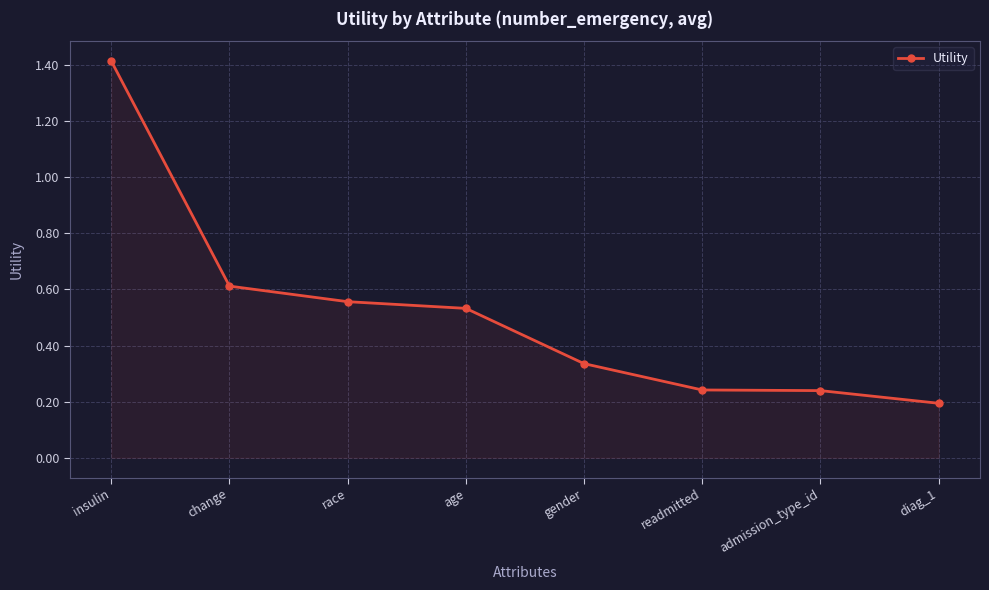

Which has a higher value, gender or race?

race